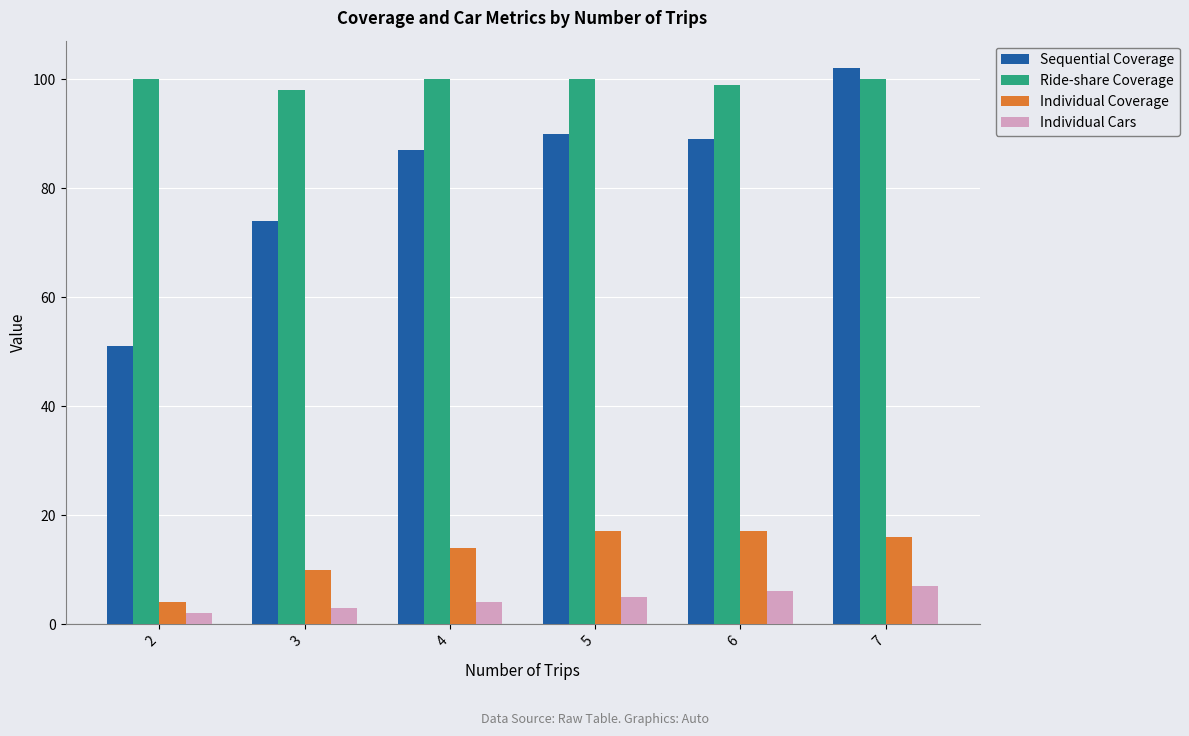

Reading left to right, transcribe all the data shown in this chart.

Sequential Coverage: 2=51	3=74	4=87	5=90	6=89	7=102
Ride-share Coverage: 2=100	3=98	4=100	5=100	6=99	7=100
Individual Coverage: 2=4	3=10	4=14	5=17	6=17	7=16
Individual Cars: 2=2	3=3	4=4	5=5	6=6	7=7